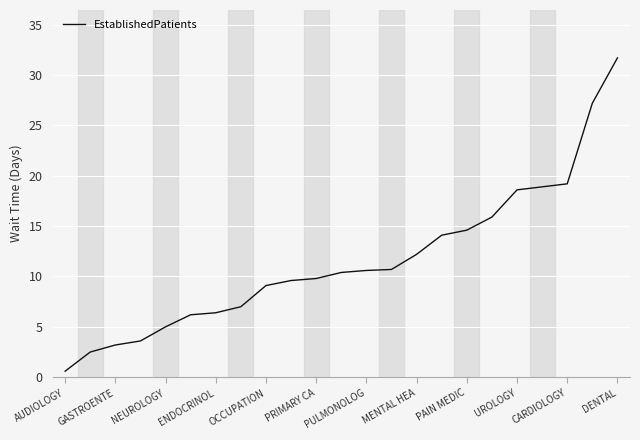

What is the greatest value displayed?

31.7